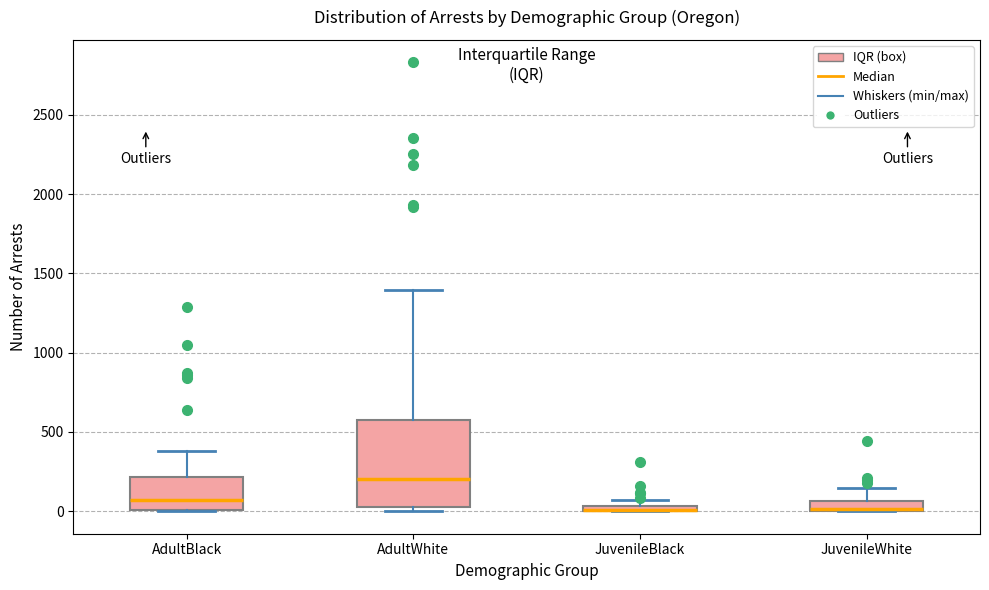

Which box is the tallest, from its lower edge to its upper edge?

AdultWhite